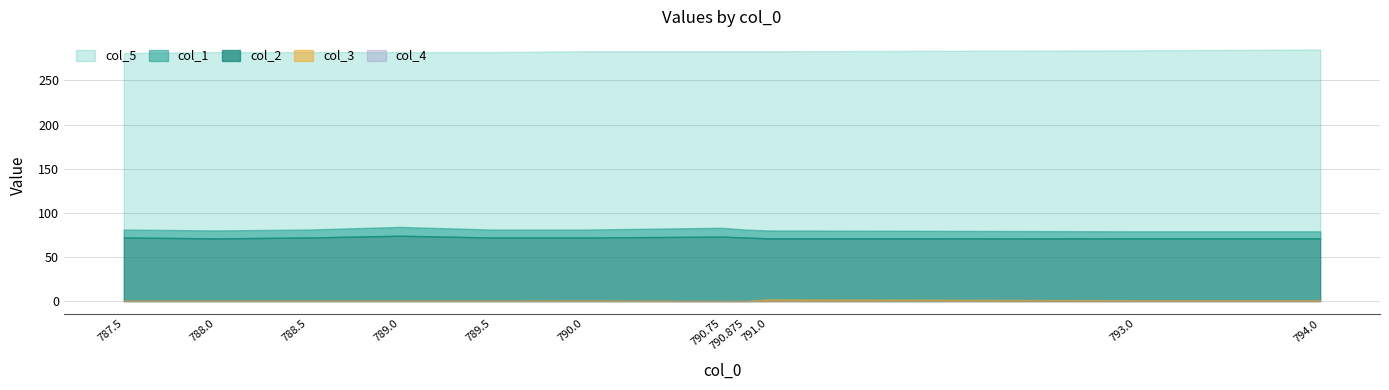

Is it true that col_3 equals 0.2 at 788.0?

False